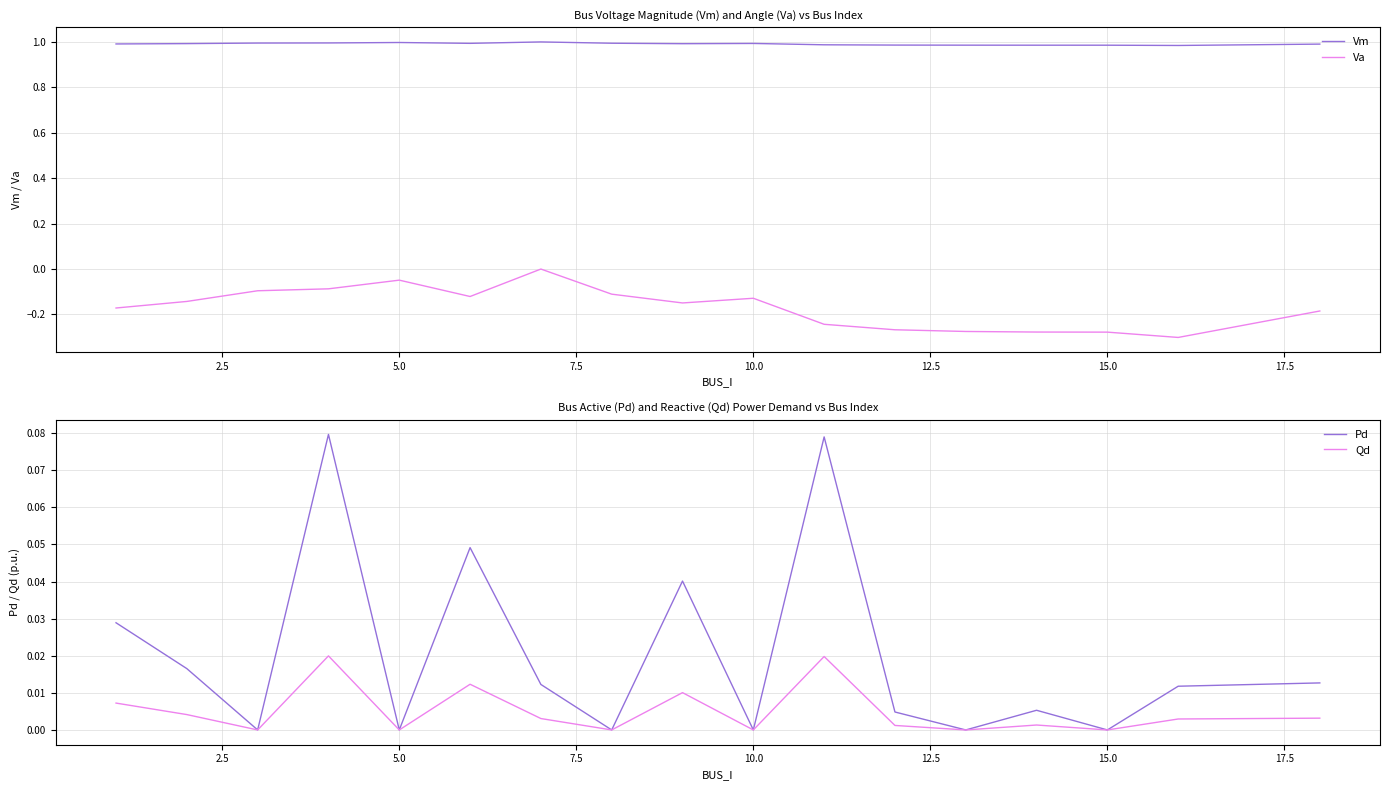

True or false: Va and Vm intersect in this chart.

False